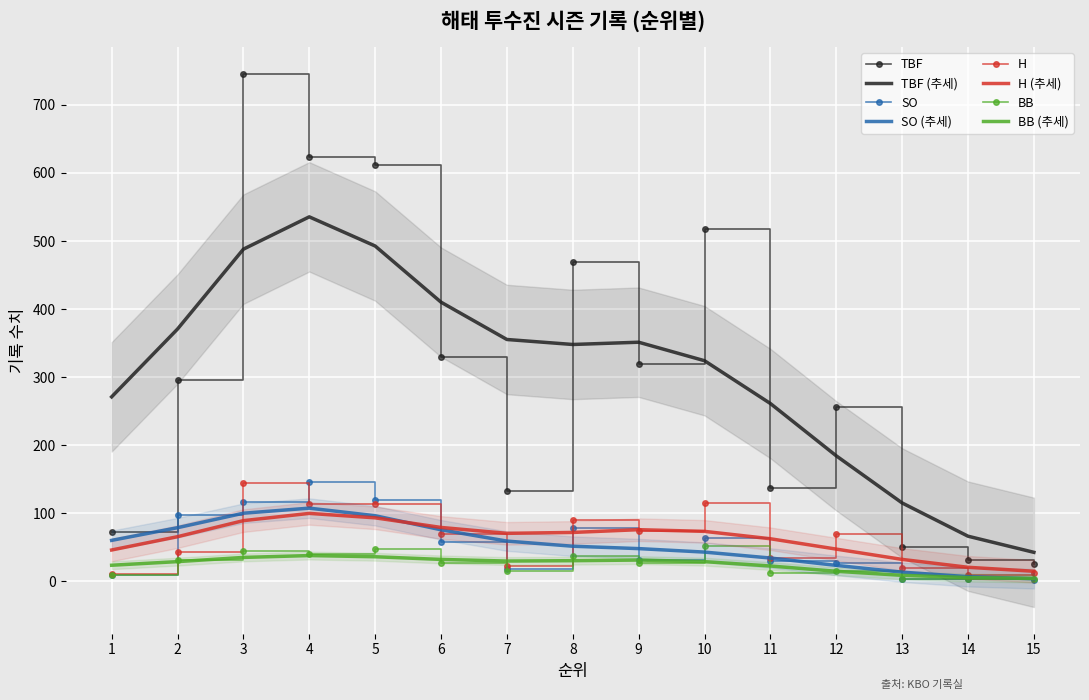

At which category does BB reach its first local peak?

3